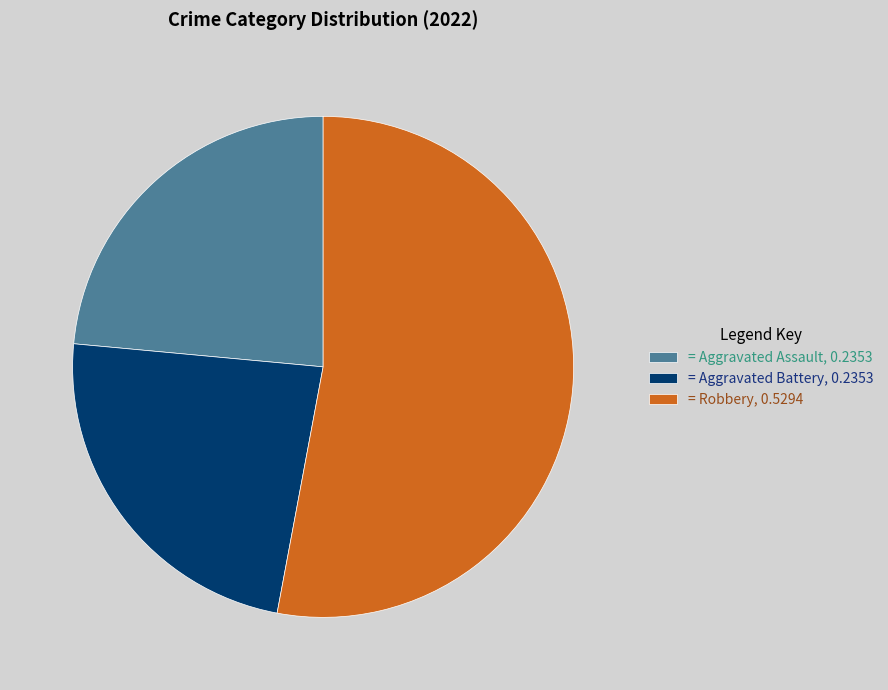

What is the largest slice in the pie chart?

= Robbery, 0.5294